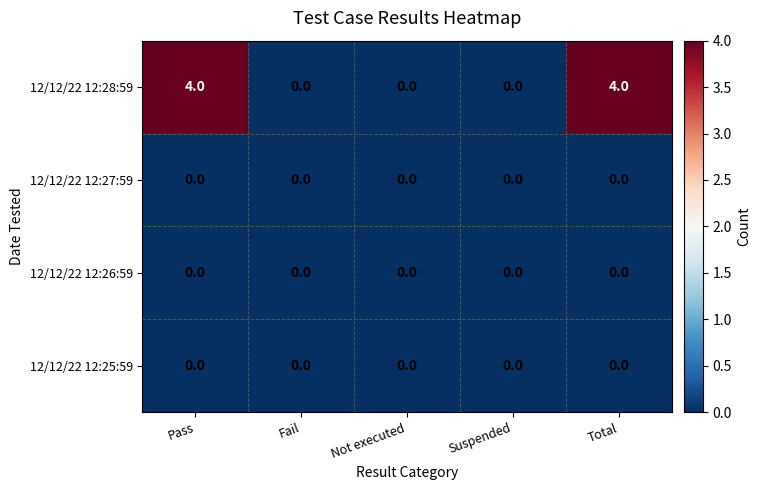

What is the spread (max minus min) of values at Pass?

4